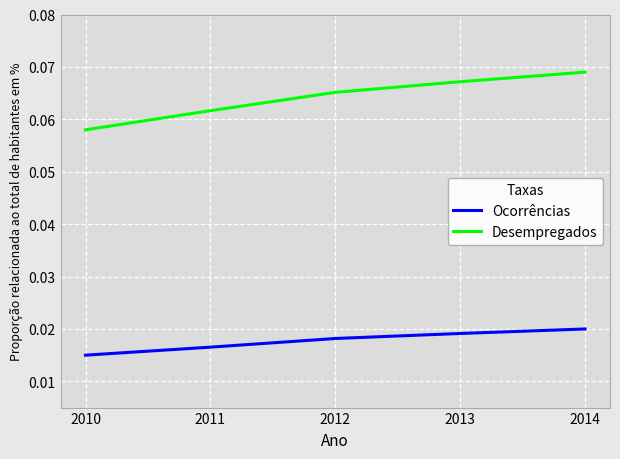

At 2014, list the series in order from smallest to largest.

Ocorrências, Desempregados